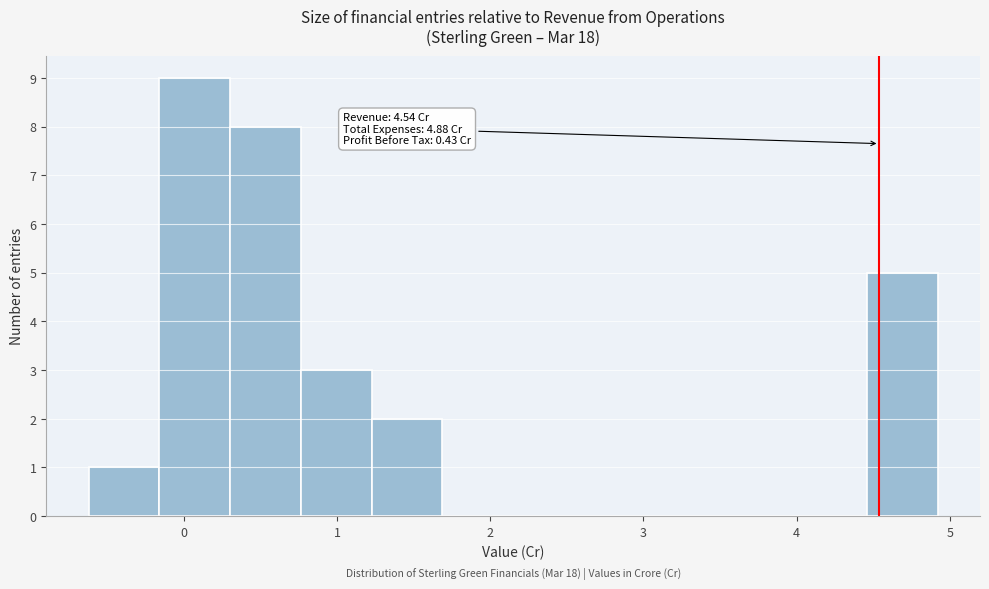

Which range on the x-axis has the tallest bar?

-0.2 to 0.3